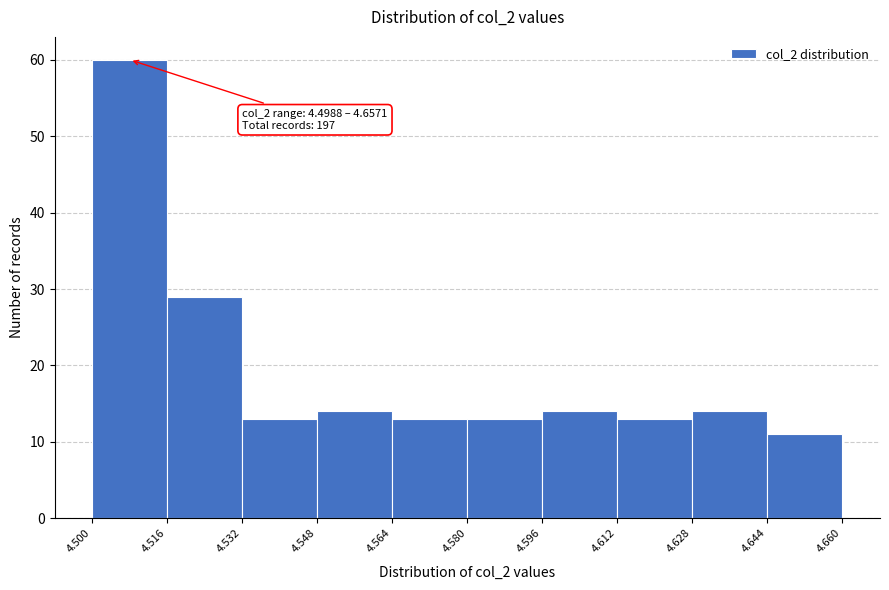

Which range on the x-axis has the tallest bar?

4.500 to 4.516